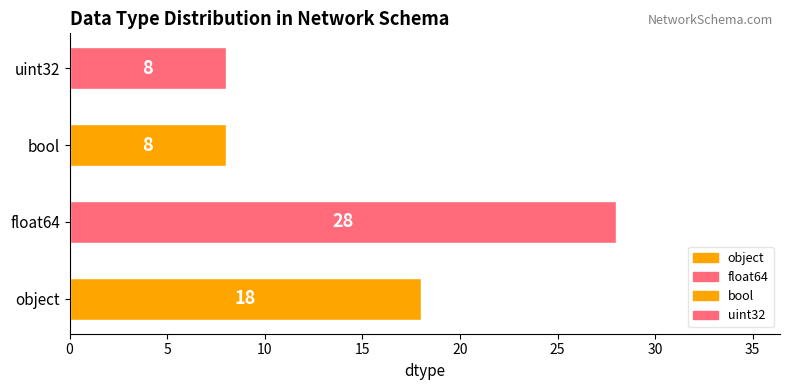

Which has a higher value, bool or float64?

float64